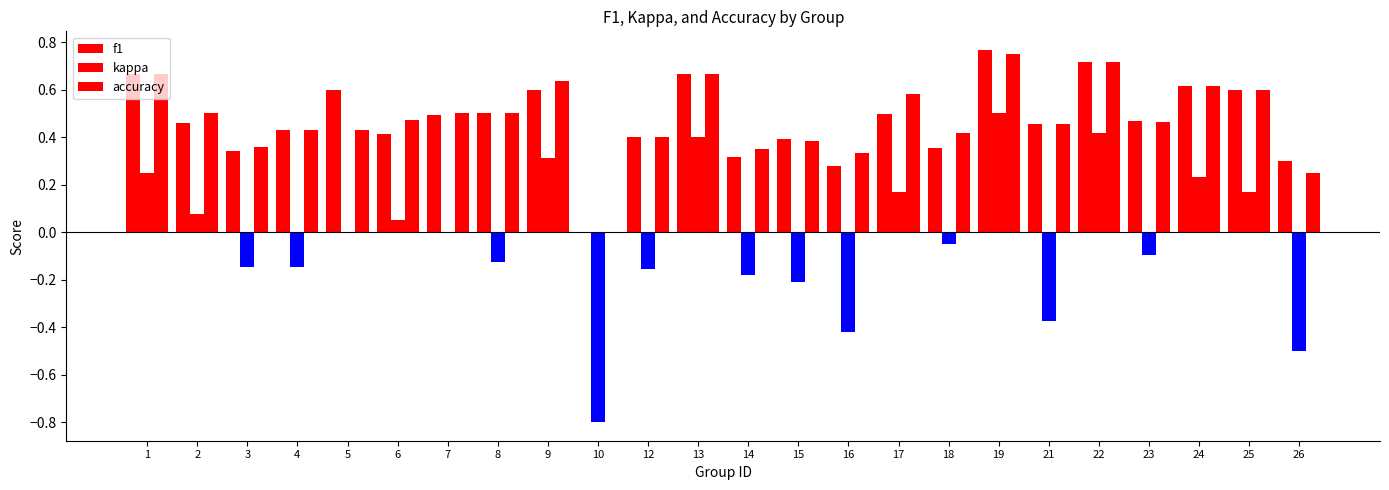

How many values in the accuracy series exceed 0?

23